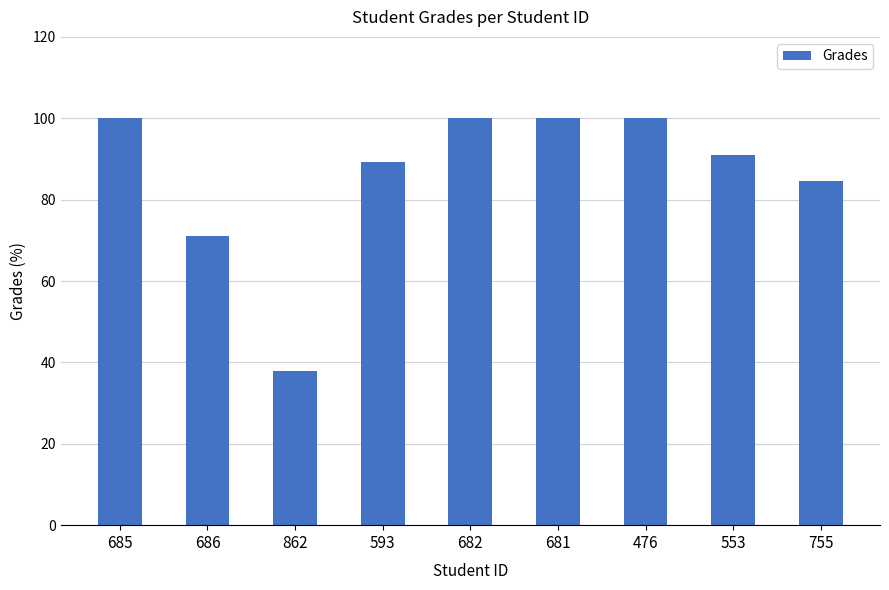

What is the label of the 3rd bar from the left?

862